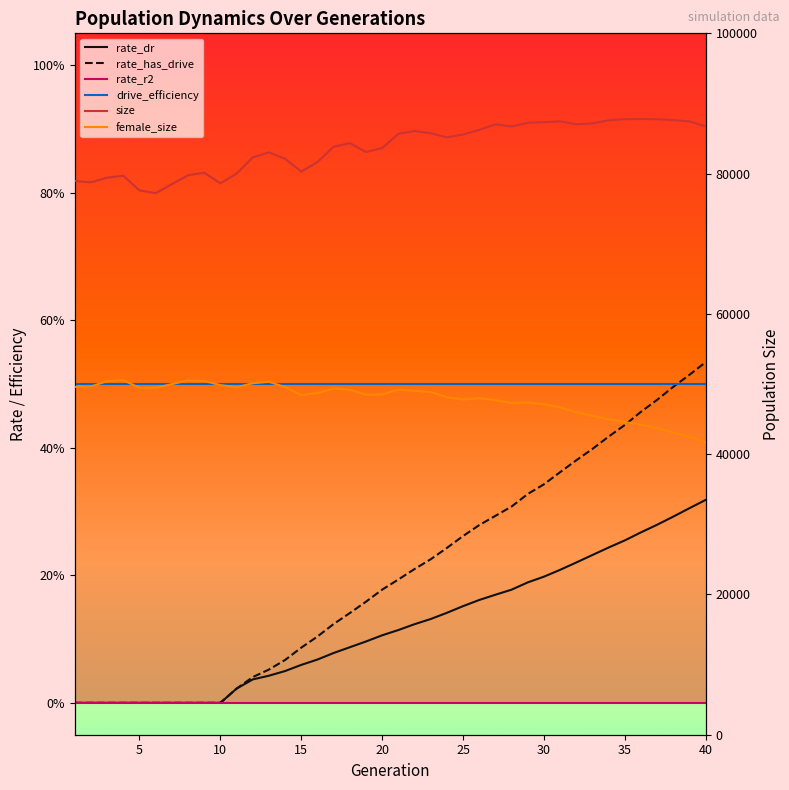

How many categories are shown in the chart?

40